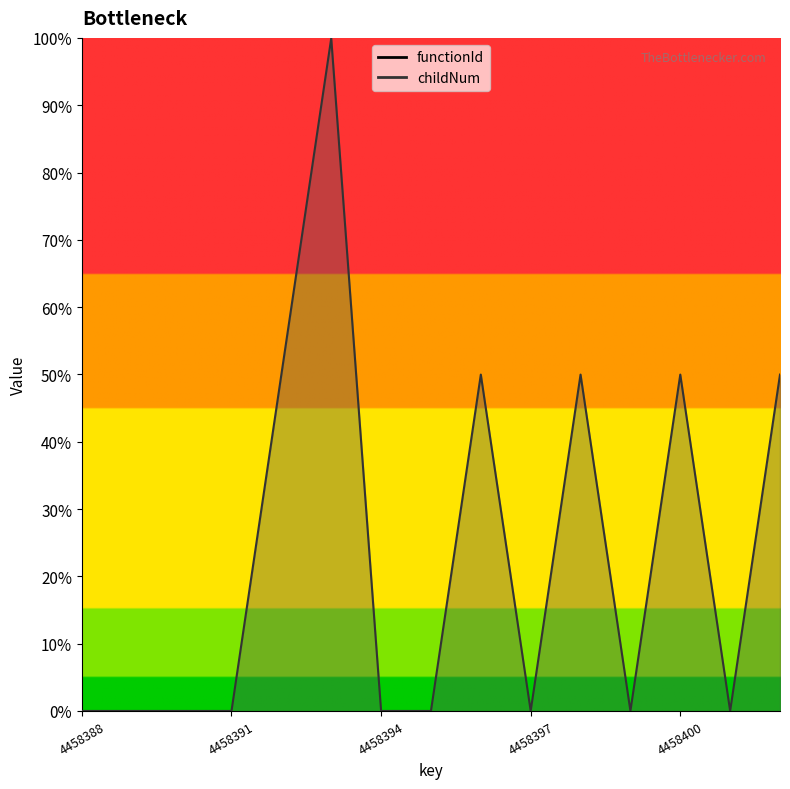

At which category does the chart reach its minimum across all series?

4458388